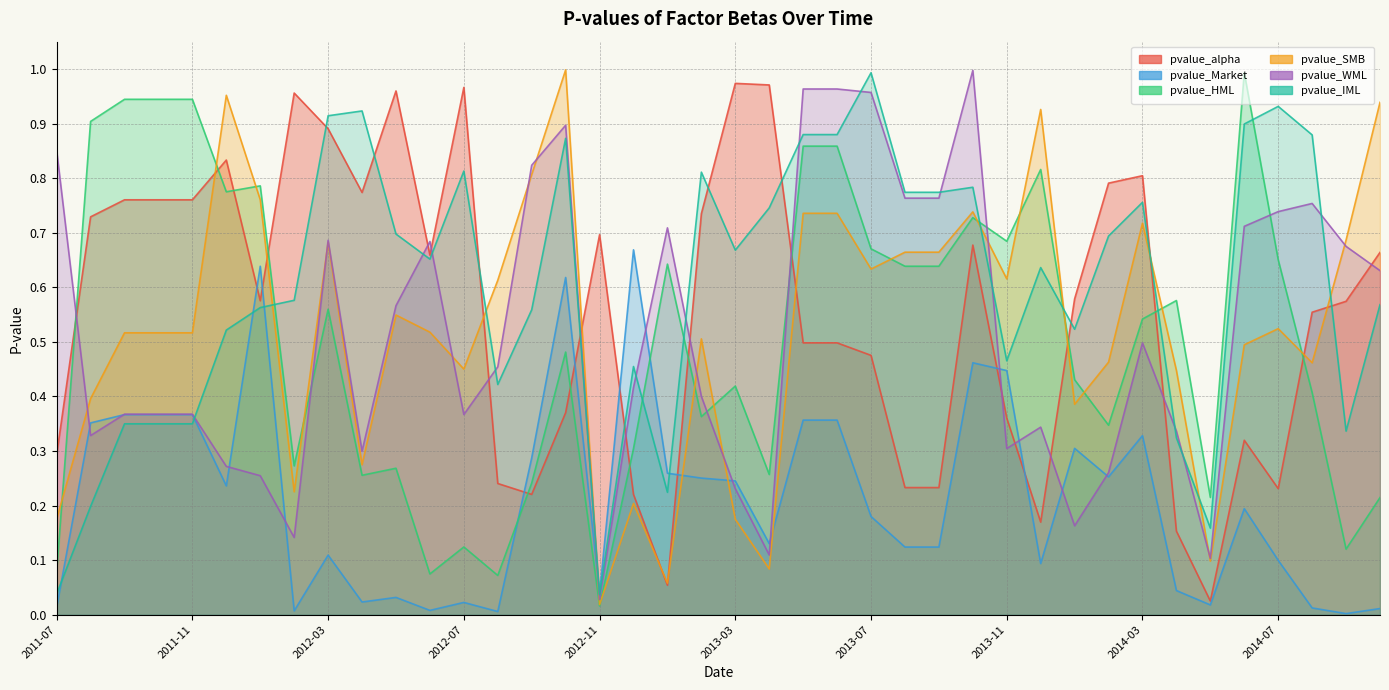

What is the difference between the maximum and second lowest values in the pvalue_HML series?

0.9